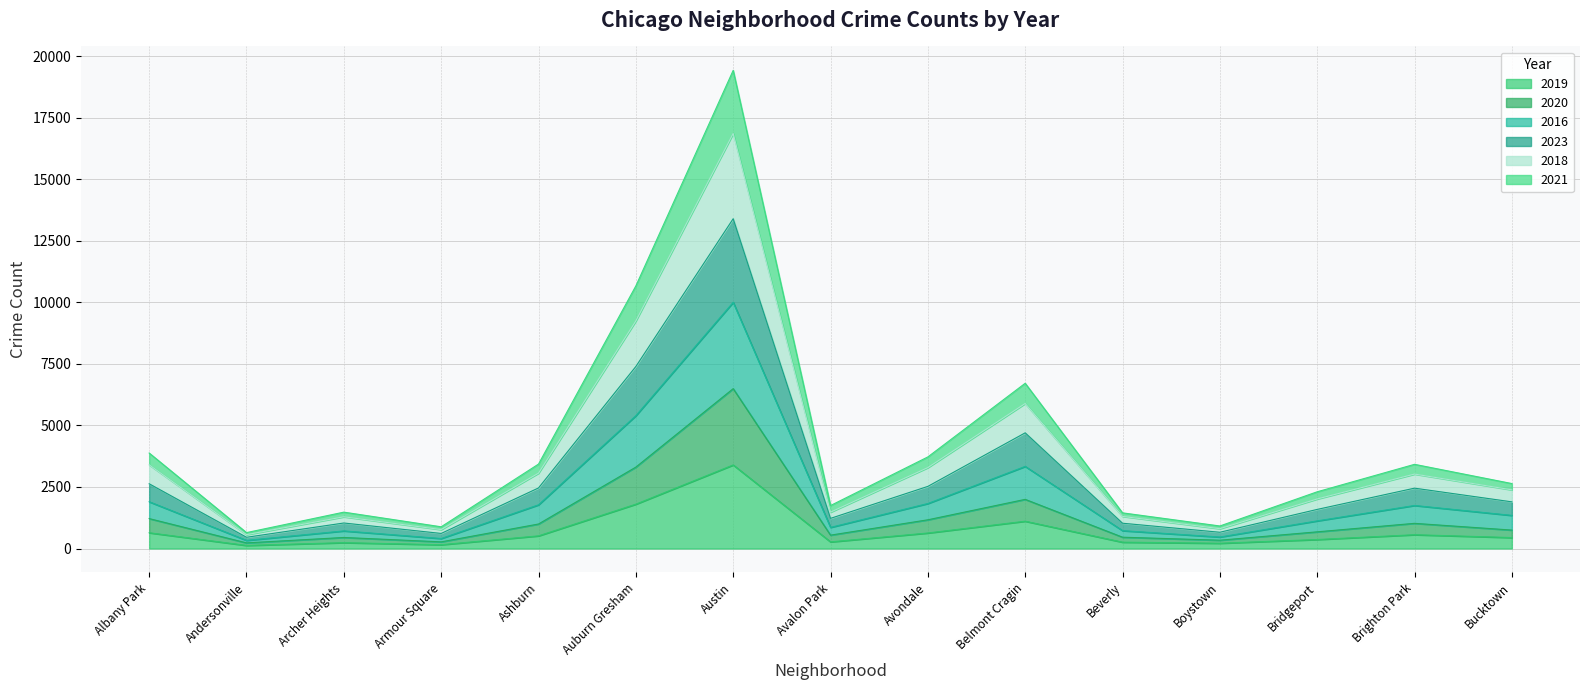

Reading right to left, list all the values displayed in this chart.

2019: Bucktown=444	Brighton Park=560	Bridgeport=365	Boystown=214	Beverly=257	Belmont Cragin=1109	Avondale=630	Avalon Park=269	Austin=3394	Auburn Gresham=1801	Ashburn=514	Armour Square=154	Archer Heights=238	Andersonville=125	Albany Park=640
2020: Bucktown=748	Brighton Park=1022	Bridgeport=677	Boystown=337	Beverly=459	Belmont Cragin=1996	Avondale=1166	Avalon Park=543	Austin=6492	Auburn Gresham=3306	Ashburn=995	Armour Square=270	Archer Heights=448	Andersonville=228	Albany Park=1215
2016: Bucktown=1895	Brighton Park=2451	Bridgeport=1588	Boystown=660	Beverly=1027	Belmont Cragin=4698	Avondale=2523	Avalon Park=1224	Austin=13394	Auburn Gresham=7392	Ashburn=2460	Armour Square=612	Archer Heights=1036	Andersonville=456	Albany Park=2629
2023: Bucktown=2382	Brighton Park=3023	Bridgeport=2012	Boystown=805	Beverly=1304	Belmont Cragin=5889	Avondale=3286	Avalon Park=1476	Austin=16855	Auburn Gresham=9242	Ashburn=3060	Armour Square=768	Archer Heights=1288	Andersonville=563	Albany Park=3397
2018: Bucktown=2638	Brighton Park=3419	Bridgeport=2304	Boystown=915	Beverly=1448	Belmont Cragin=6711	Avondale=3720	Avalon Park=1745	Austin=19420	Auburn Gresham=10665	Ashburn=3429	Armour Square=882	Archer Heights=1477	Andersonville=646	Albany Park=3878
2021: Bucktown=1345	Brighton Park=1748	Bridgeport=1122	Boystown=467	Beverly=725	Belmont Cragin=3335	Avondale=1828	Avalon Park=858	Austin=10000	Auburn Gresham=5395	Ashburn=1775	Armour Square=406	Archer Heights=715	Andersonville=330	Albany Park=1900